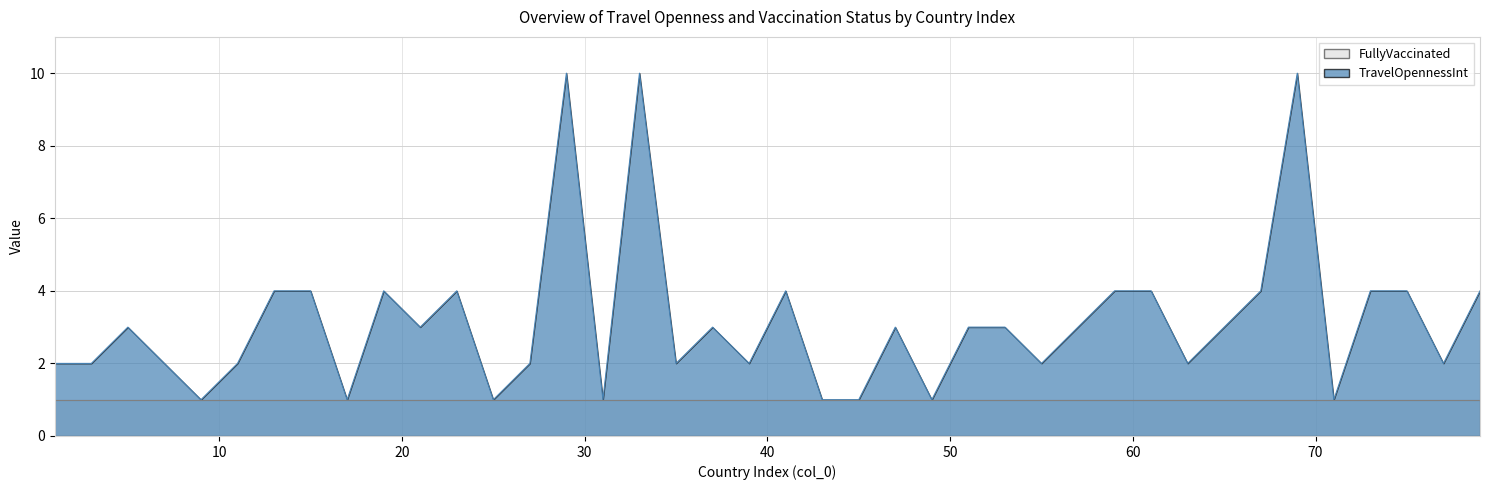

Does the chart have visible grid lines?

Yes